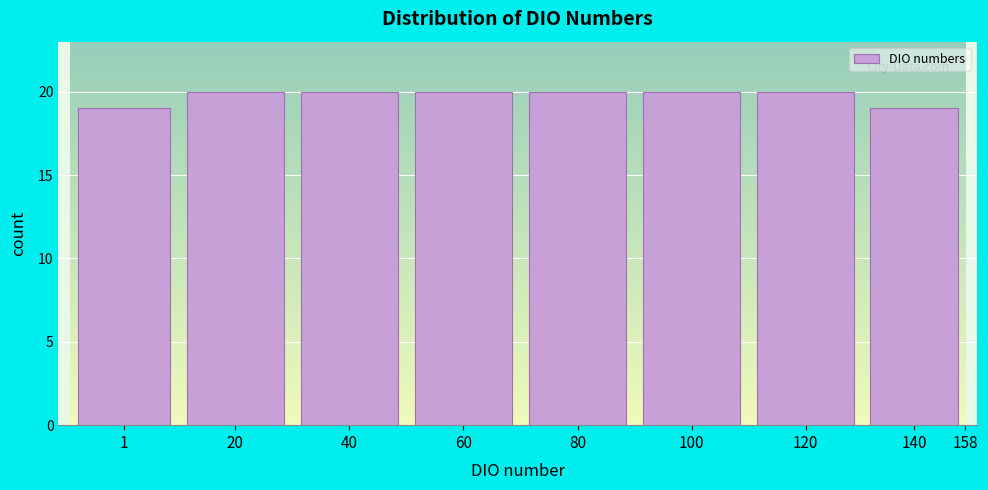

Reading left to right, what are all the values shown in this chart?

19	20	20	20	20	20	20	19